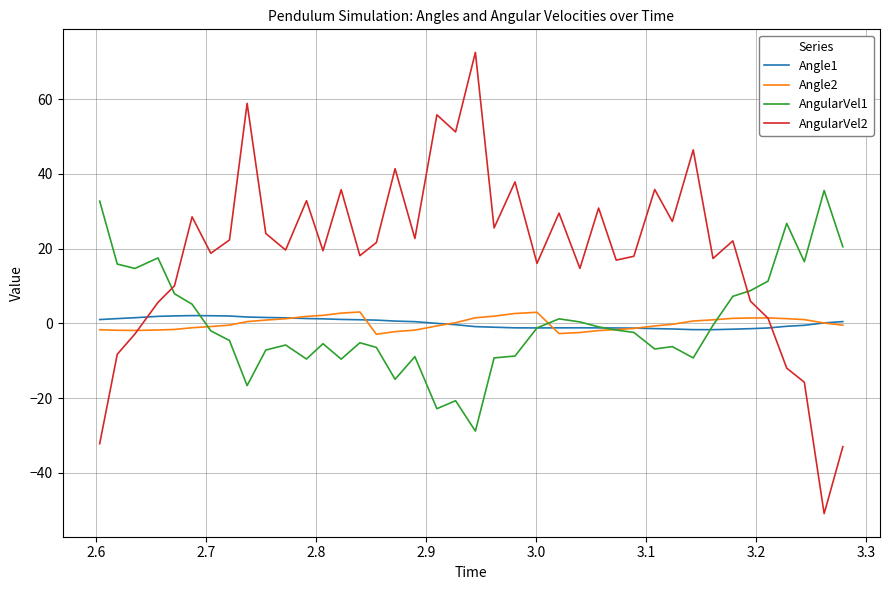

Count the number of categories in the chart.

40